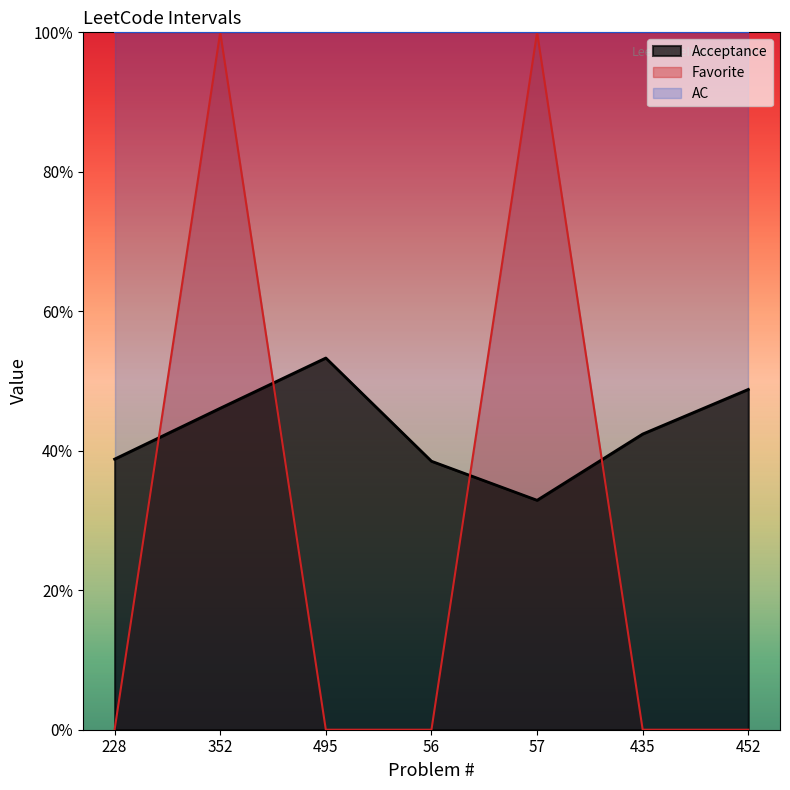

At how many categories does at least one series exceed 0?

7